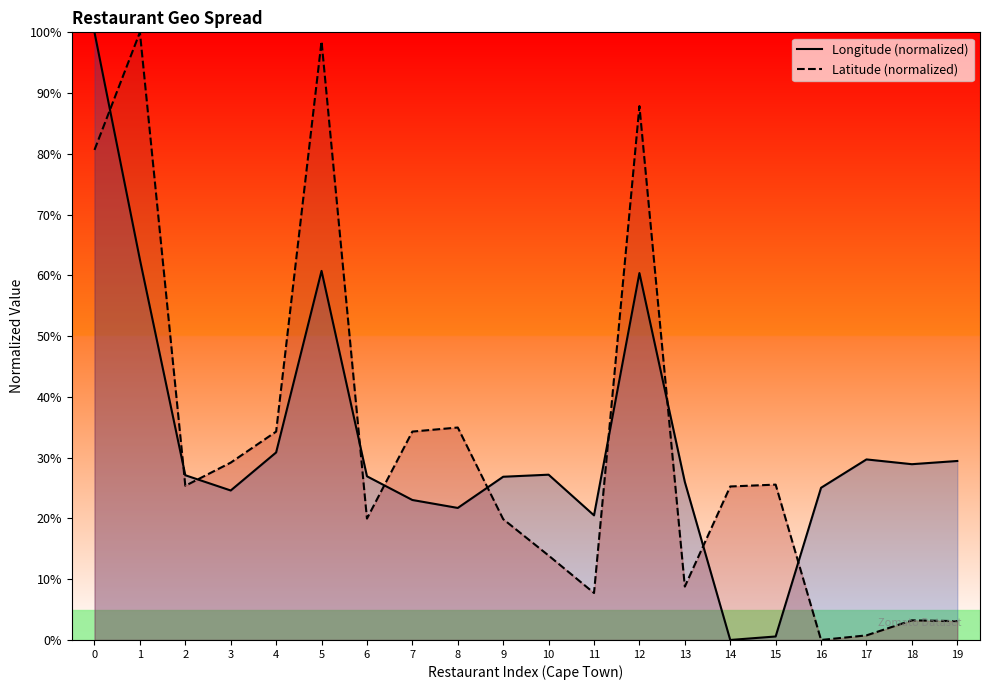

Between 3 and 11, which series saw the biggest shift?

Latitude (normalized)